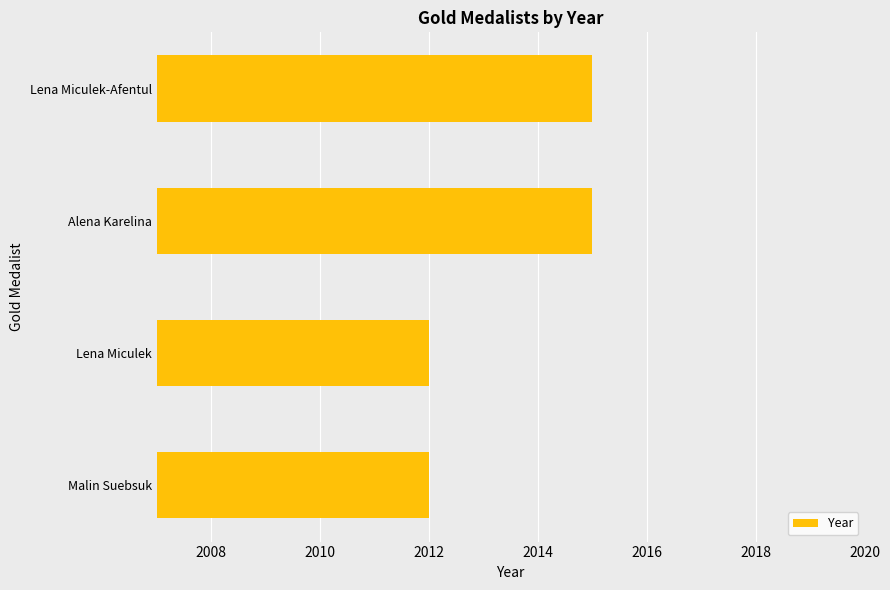

What is the greatest value displayed?

2015